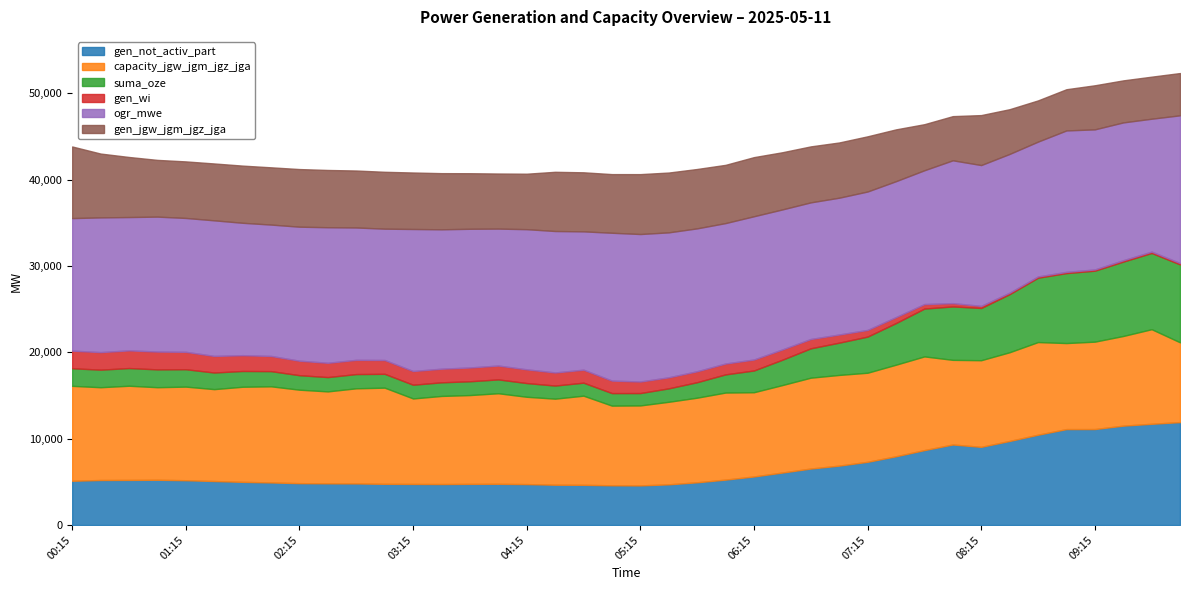

Reading left to right, list all the values displayed in this chart.

gen_not_activ_part: 00:15=5124	00:30=5213	00:45=5223	01:00=5240	01:15=5187	01:30=5095	01:45=5000	02:00=4931	02:15=4847	02:30=4827	02:45=4816	03:00=4771	03:15=4758	03:30=4746	03:45=4766	04:00=4773	04:15=4739	04:30=4668	04:45=4654	05:00=4600	05:15=4587	05:30=4712	05:45=4949	06:00=5259	06:15=5623	06:30=6077	06:45=6540	07:00=6878	07:15=7321	07:30=7961	07:45=8677	08:00=9323	08:15=9052	08:30=9735	08:45=10458	09:00=11107	09:15=11112	09:30=11506	09:45=11721	10:00=11918
capacity_jgw_jgm_jgz_jga: 00:15=10991	00:30=10742	00:45=10904	01:00=10717	01:15=10838	01:30=10640	01:45=11010	02:00=11129	02:15=10822	02:30=10645	02:45=11015	03:00=11134	03:15=9897	03:30=10199	03:45=10281	04:00=10484	04:15=10110	04:30=9962	04:45=10323	05:00=9224	05:15=9260	05:30=9557	05:45=9795	06:00=10080	06:15=9752	06:30=10127	06:45=10519	07:00=10500	07:15=10312	07:30=10602	07:45=10846	08:00=9801	08:15=10031	08:30=10270	08:45=10726	09:00=9962	09:15=10119	09:30=10381	09:45=10952	10:00=9235
suma_oze: 00:15=2037	00:30=2033	00:45=2048	01:00=2064	01:15=2014	01:30=1922	01:45=1827	02:00=1758	02:15=1678	02:30=1657	02:45=1647	03:00=1601	03:15=1589	03:30=1577	03:45=1597	04:00=1604	04:15=1588	04:30=1517	04:45=1504	05:00=1450	05:15=1431	05:30=1556	05:45=1793	06:00=2103	06:15=2518	06:30=2936	06:45=3399	07:00=3737	07:15=4183	07:30=4821	07:45=5538	08:00=6184	08:15=6047	08:30=6729	08:45=7452	09:00=8101	09:15=8218	09:30=8612	09:45=8827	10:00=9024
gen_wi: 00:15=2037	00:30=2033	00:45=2048	01:00=2064	01:15=2014	01:30=1922	01:45=1827	02:00=1758	02:15=1678	02:30=1657	02:45=1647	03:00=1601	03:15=1589	03:30=1577	03:45=1597	04:00=1604	04:15=1588	04:30=1517	04:45=1504	05:00=1450	05:15=1337	05:30=1278	05:45=1268	06:00=1258	06:15=1270	06:30=1187	06:45=1080	07:00=944	07:15=772	07:30=689	07:45=521	08:00=381	08:15=240	08:30=163	08:45=143	09:00=139	09:15=140	09:30=157	09:45=156	10:00=156
ogr_mwe: 00:15=15348	00:30=15597	00:45=15435	01:00=15622	01:15=15500	01:30=15698	01:45=15329	02:00=15210	02:15=15516	02:30=15693	02:45=15324	03:00=15205	03:15=16442	03:30=16140	03:45=16058	04:00=15855	04:15=16229	04:30=16377	04:45=16016	05:00=17115	05:15=17078	05:30=16782	05:45=16543	06:00=16259	06:15=16587	06:30=16212	06:45=15819	07:00=15838	07:15=16027	07:30=15736	07:45=15493	08:00=16538	08:15=16307	08:30=16068	08:45=15612	09:00=16376	09:15=16220	09:30=15958	09:45=15387	10:00=17104
gen_jgw_jgm_jgz_jga: 00:15=8292	00:30=7390	00:45=6954	01:00=6568	01:15=6547	01:30=6584	01:45=6619	02:00=6629	02:15=6672	02:30=6629	02:45=6596	03:00=6585	03:15=6539	03:30=6501	03:45=6433	04:00=6376	04:15=6421	04:30=6855	04:45=6837	05:00=6790	05:15=6934	05:30=6925	05:45=6874	06:00=6742	06:15=6844	06:30=6621	06:45=6482	07:00=6394	07:15=6389	07:30=5999	07:45=5333	08:00=5114	08:15=5785	08:30=5179	08:45=4771	09:00=4771	09:15=5104	09:30=4867	09:45=4867	10:00=4893